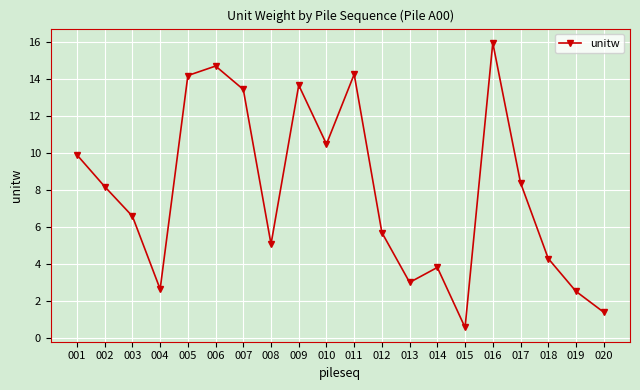

Reading right to left, list all the values displayed in this chart.

020=1.4	019=2.5	018=4.3	017=8.4	016=15.9	015=0.6	014=3.8	013=3.0	012=5.7	011=14.2	010=10.5	009=13.7	008=5.1	007=13.4	006=14.7	005=14.2	004=2.6	003=6.6	002=8.2	001=9.9